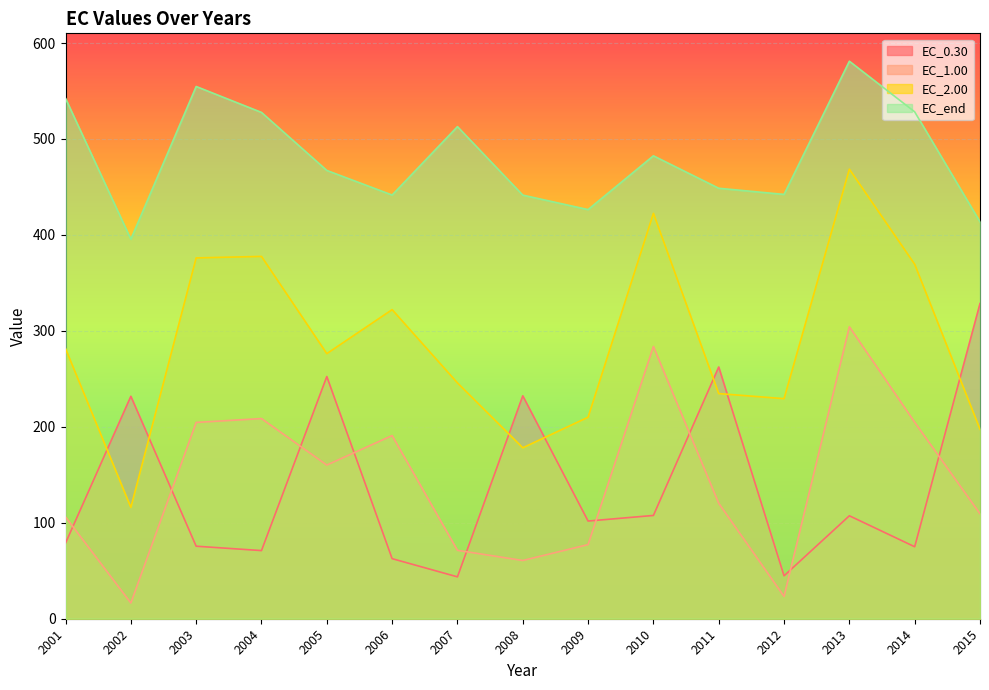

How many values in the EC_2.00 series exceed 276?

8